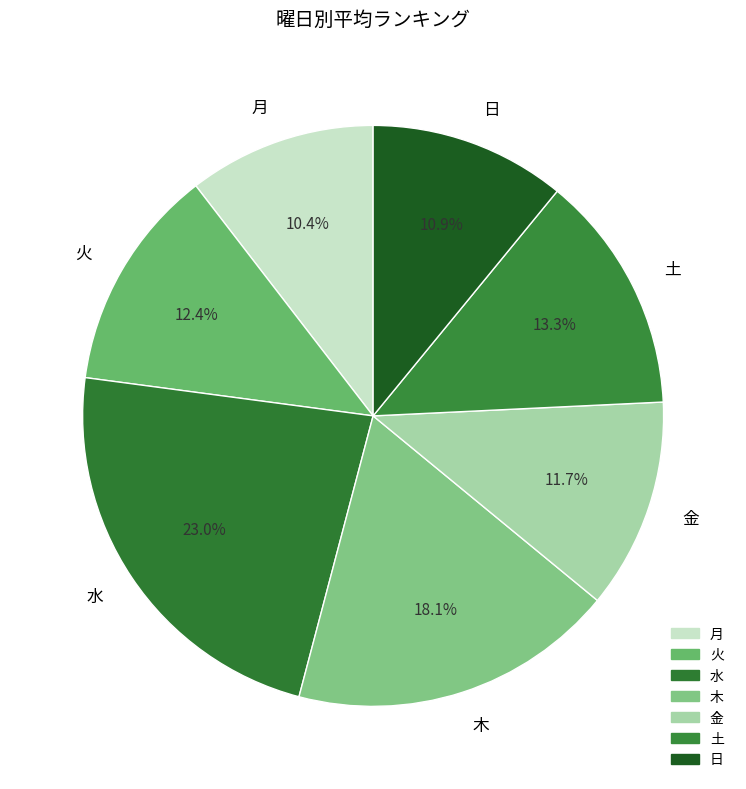

Which slice is the largest?

水